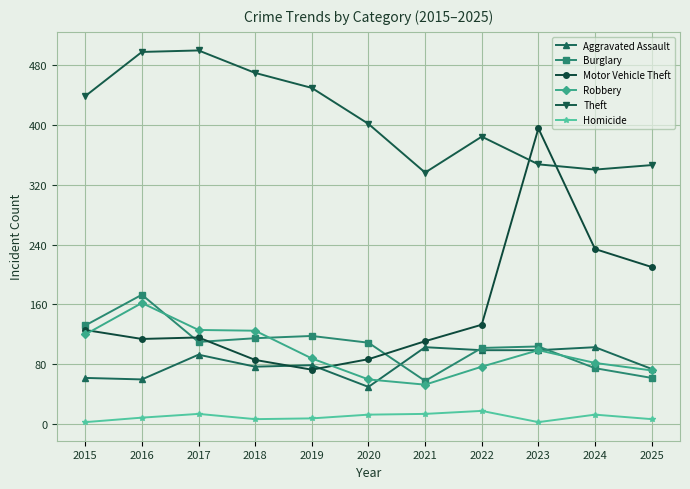

Which series has the largest range (max minus min)?

Motor Vehicle Theft